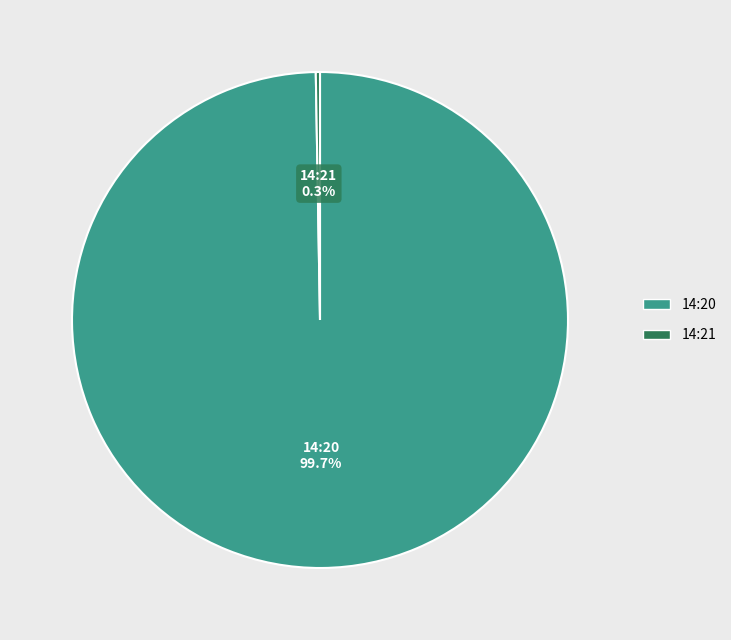

Does any single category account for the majority?

Yes